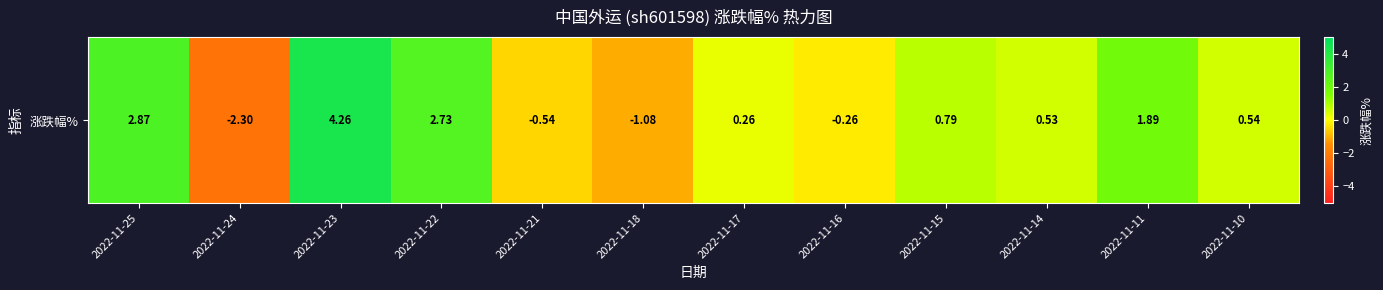

How many values exceed 0?

8